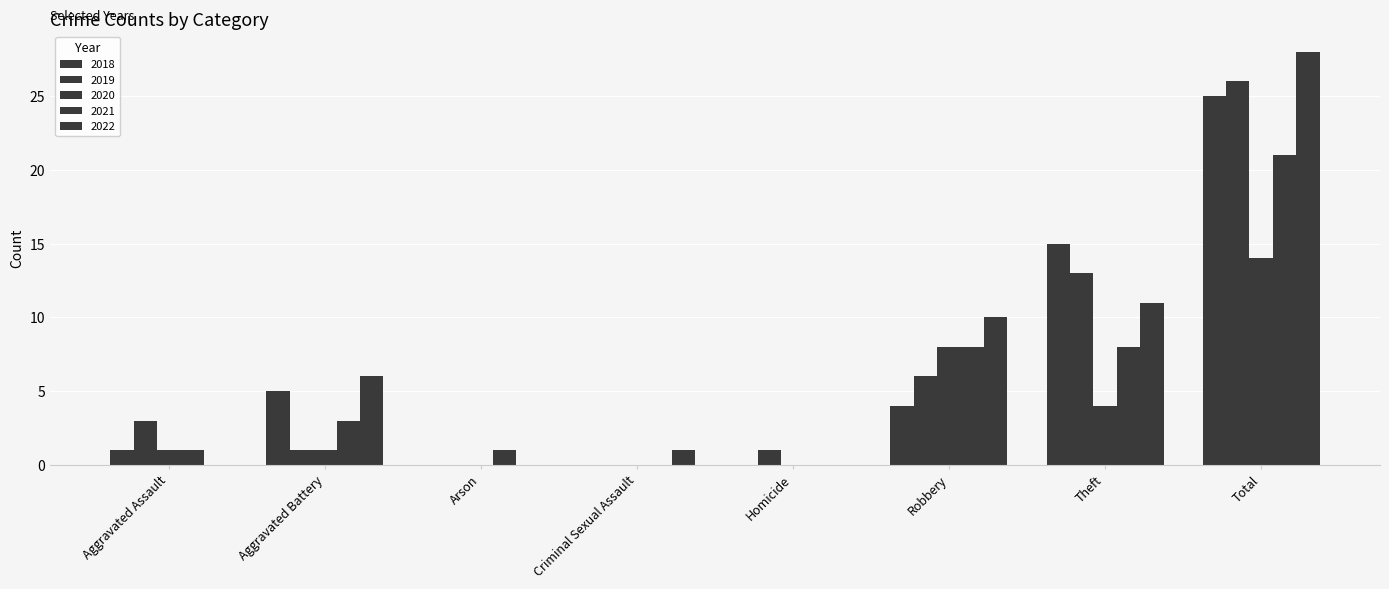

Count the number of categories in the chart.

8